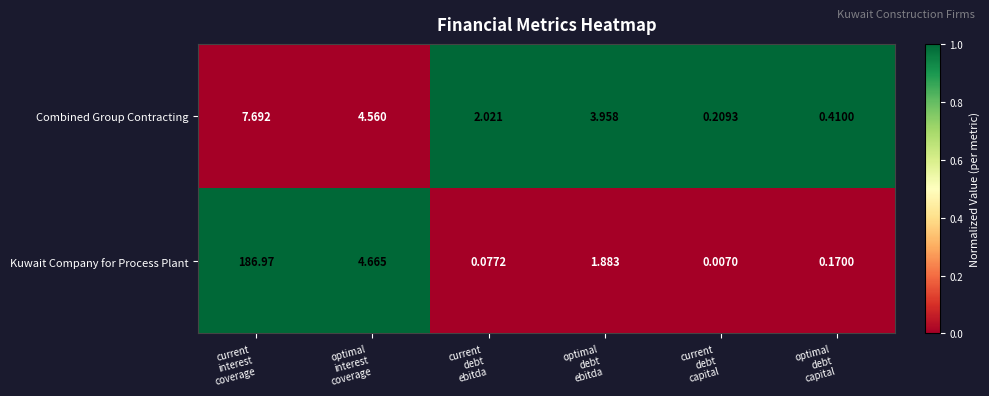

Which series has the largest total across all categories?

Kuwait Company for Process Plant